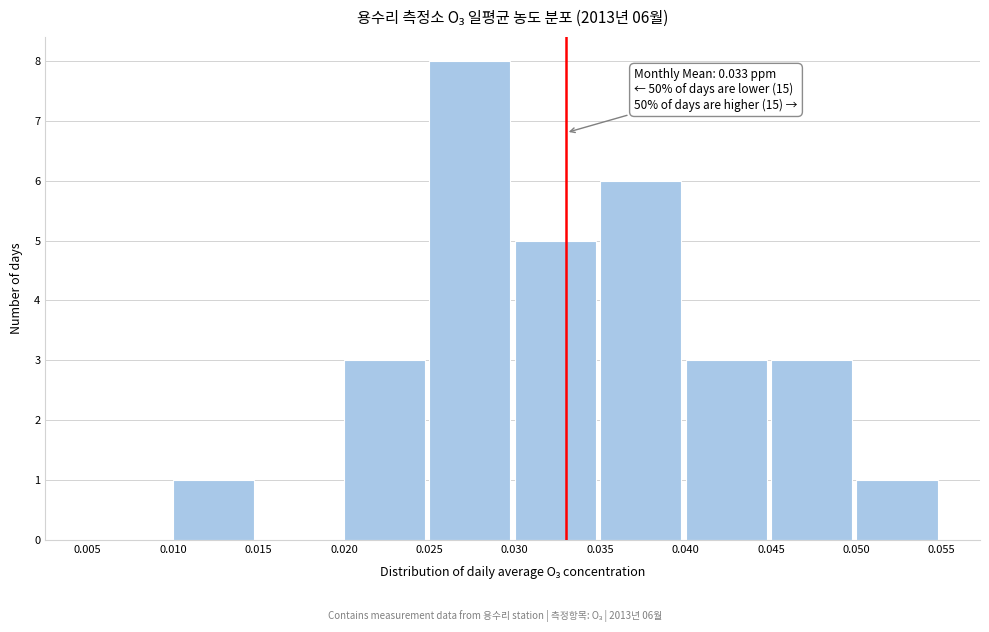

Which range on the x-axis has the tallest bar?

0.025 to 0.030